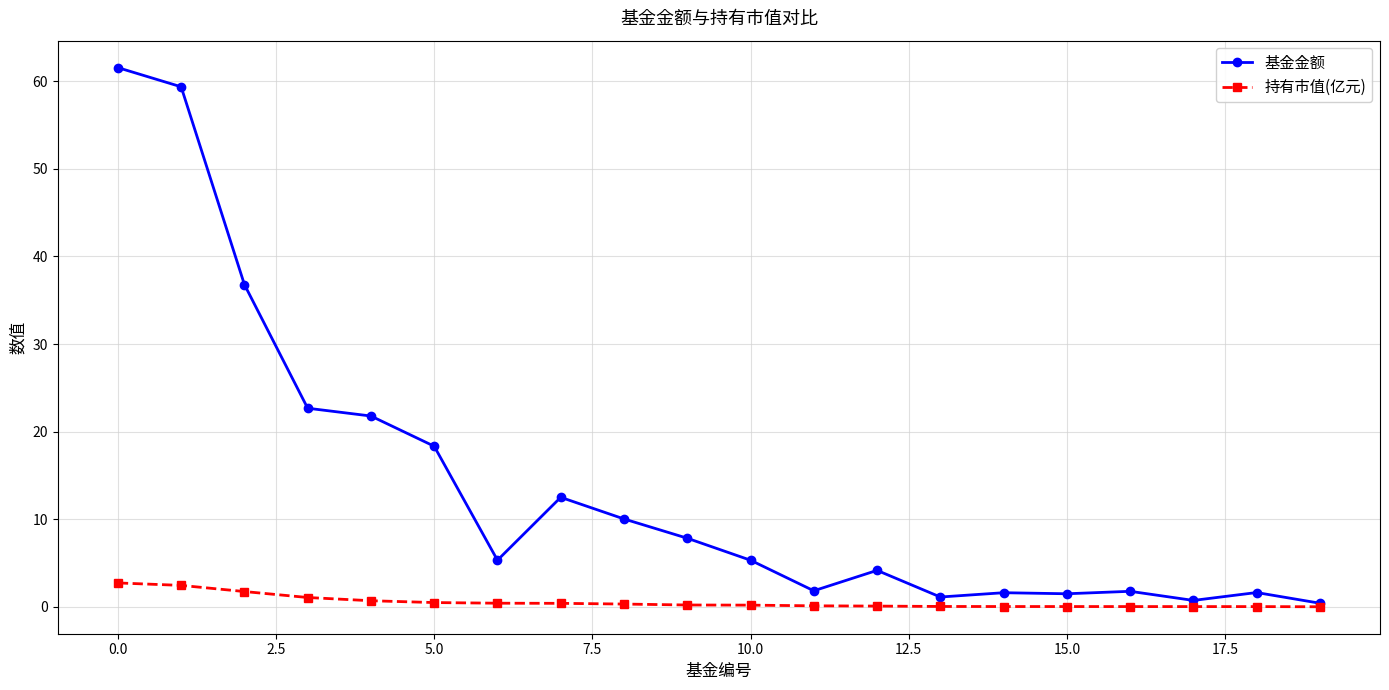

What is the value of the 基金金额 point at the 16th from the left?

1.5